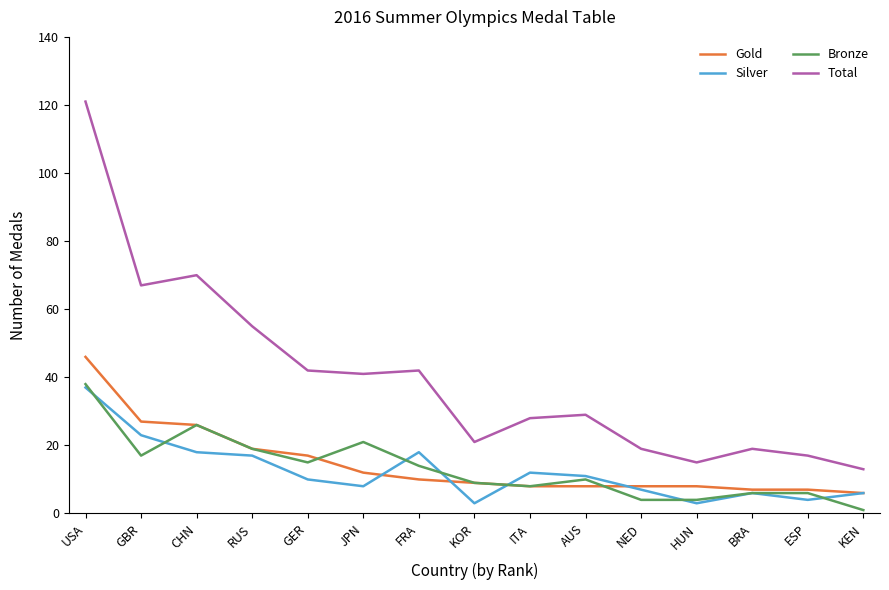

At which category is the sum across all series the highest?

USA